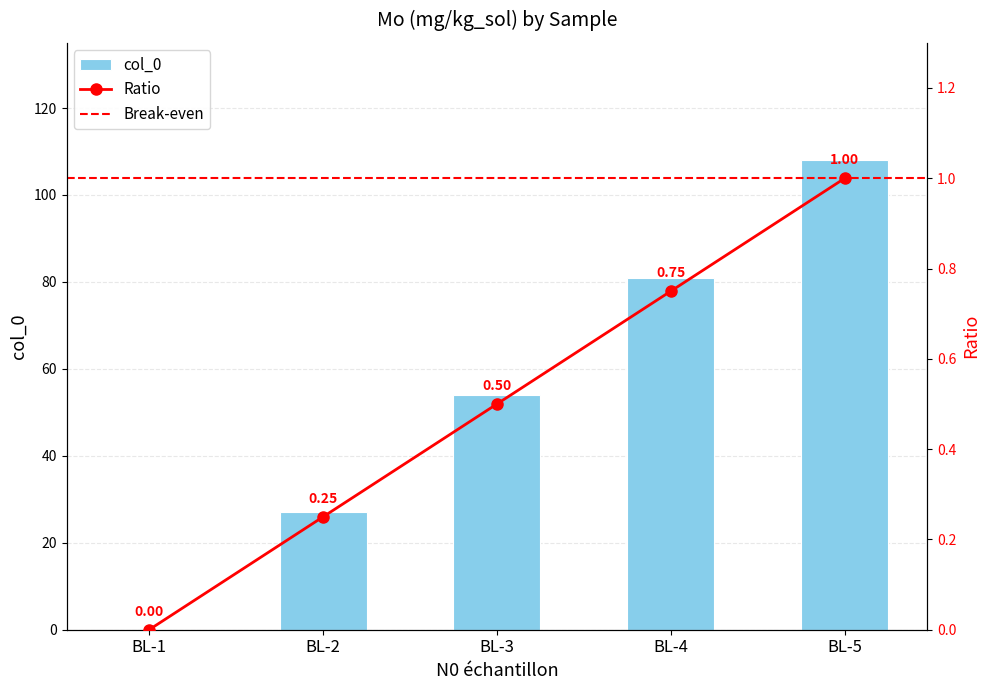

Which has a higher value, BL-2 or BL-4?

BL-4